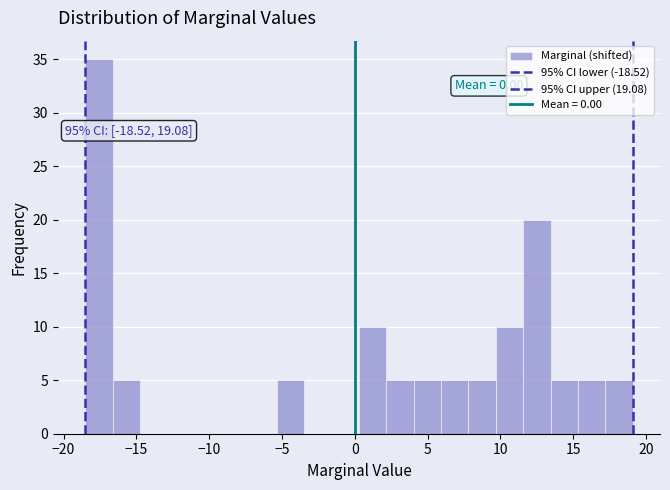

Read against the x-axis, roughly where is the centre of the tallest bar?

-17.5